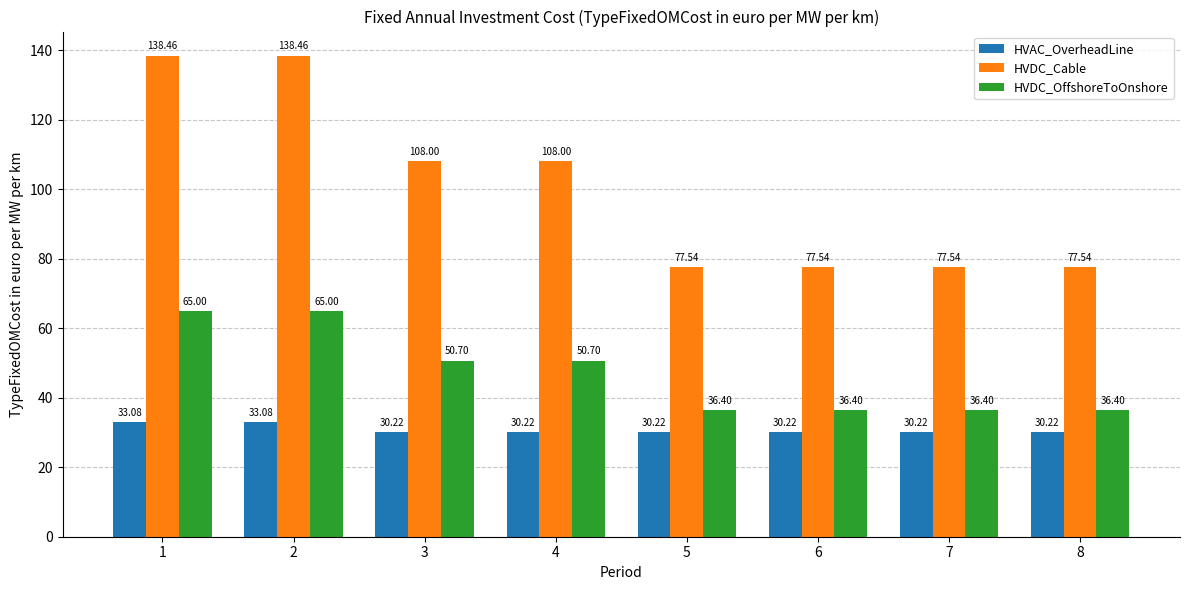

What is the value of the HVDC_OffshoreToOnshore bar at the 4th from the left?

50.7